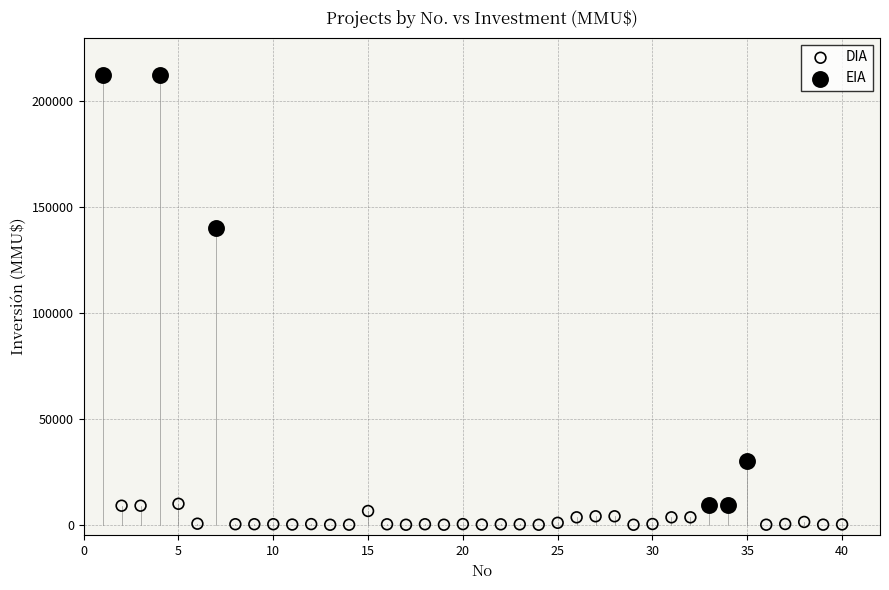

Which series has the largest Y range (max minus min)?

EIA